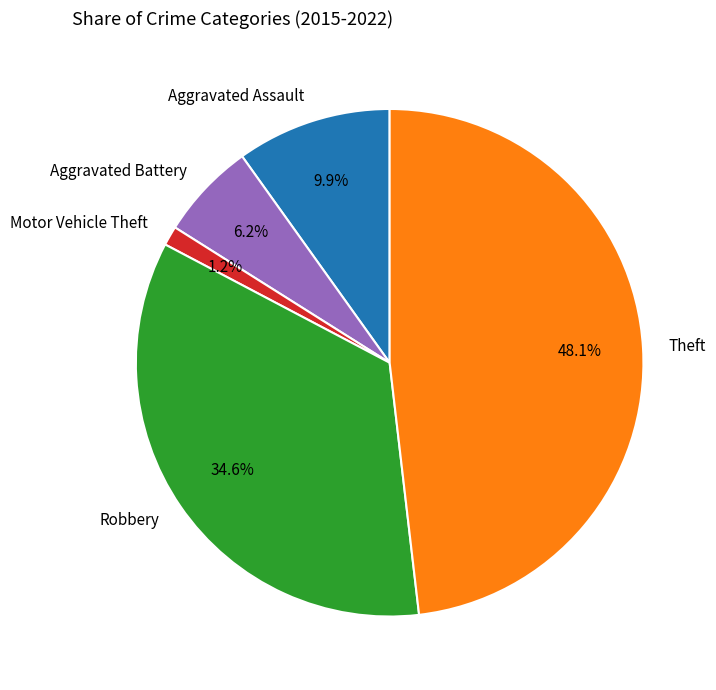

To the nearest percent, what percentage of the pie is Aggravated Battery?

6%